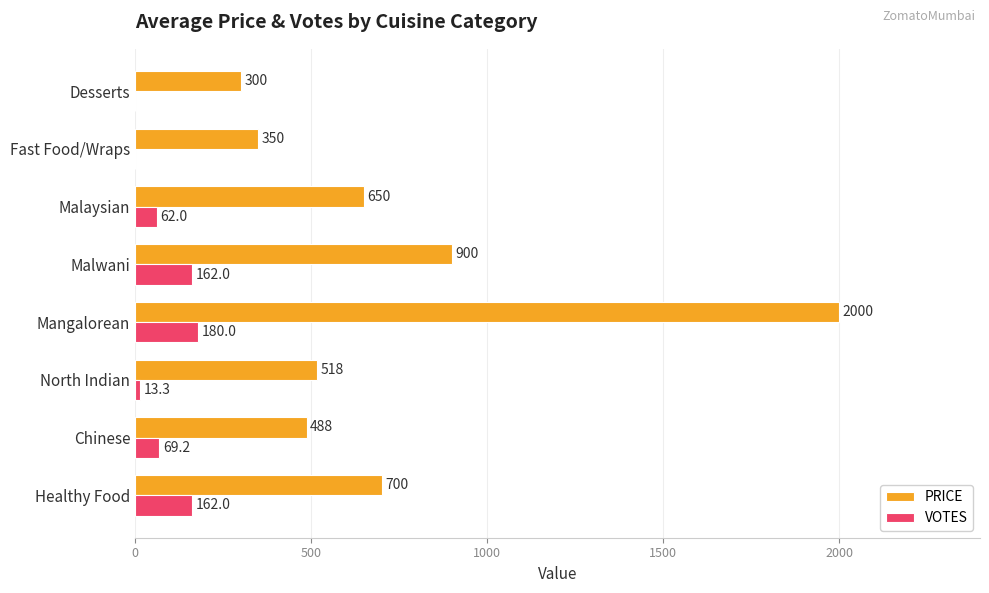

What is the average value of the PRICE series?

738.1